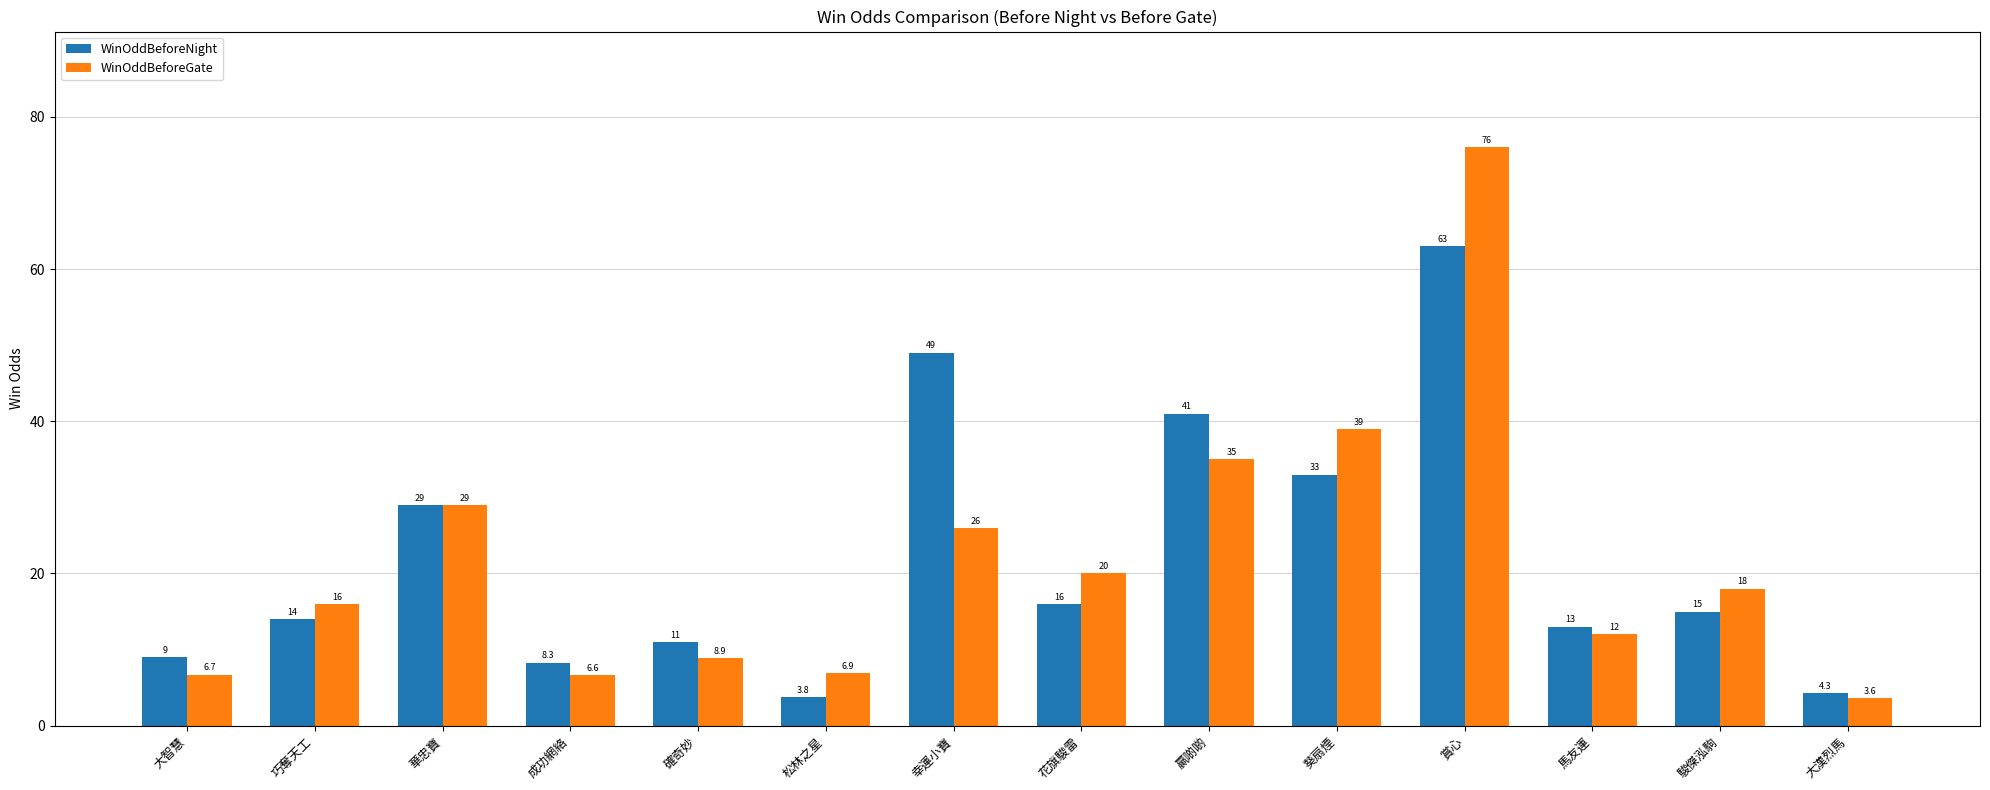

Rank the categories by WinOddBeforeNight value from highest to lowest.

賞心, 幸運小寶, 贏啲啲, 葵扇煙, 華忠寶, 花旗駿雷, 駿傑泓駒, 巧奪天工, 馬友運, 確奇妙, 大智慧, 成功網絡, 大漢烈馬, 松林之星